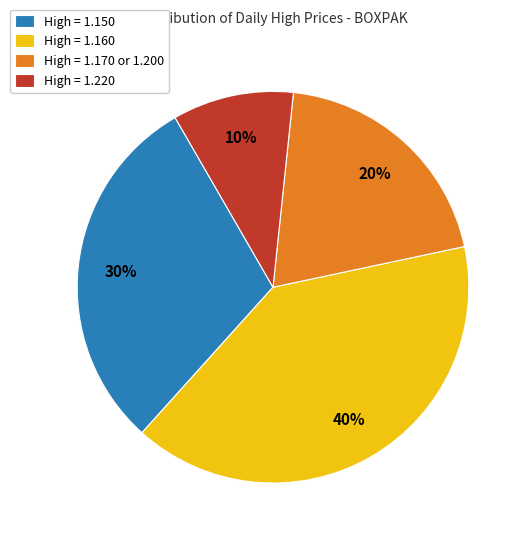

Approximately how many times larger is the value at High = 1.160 compared to High = 1.170 or 1.200?

2.0